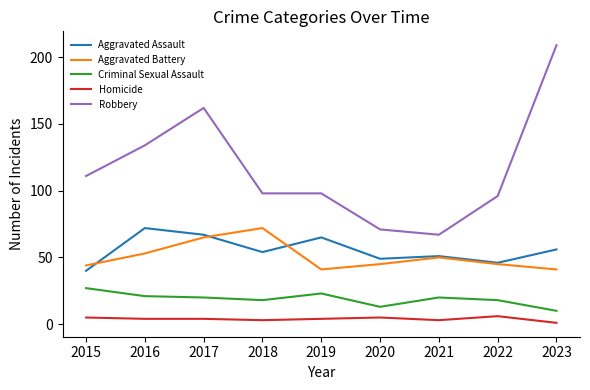

Reading left to right, extract all data points from this chart.

Aggravated Assault: 40	72	67	54	65	49	51	46	56
Aggravated Battery: 44	53	65	72	41	45	50	45	41
Criminal Sexual Assault: 27	21	20	18	23	13	20	18	10
Homicide: 5	4	4	3	4	5	3	6	1
Robbery: 111	134	162	98	98	71	67	96	209